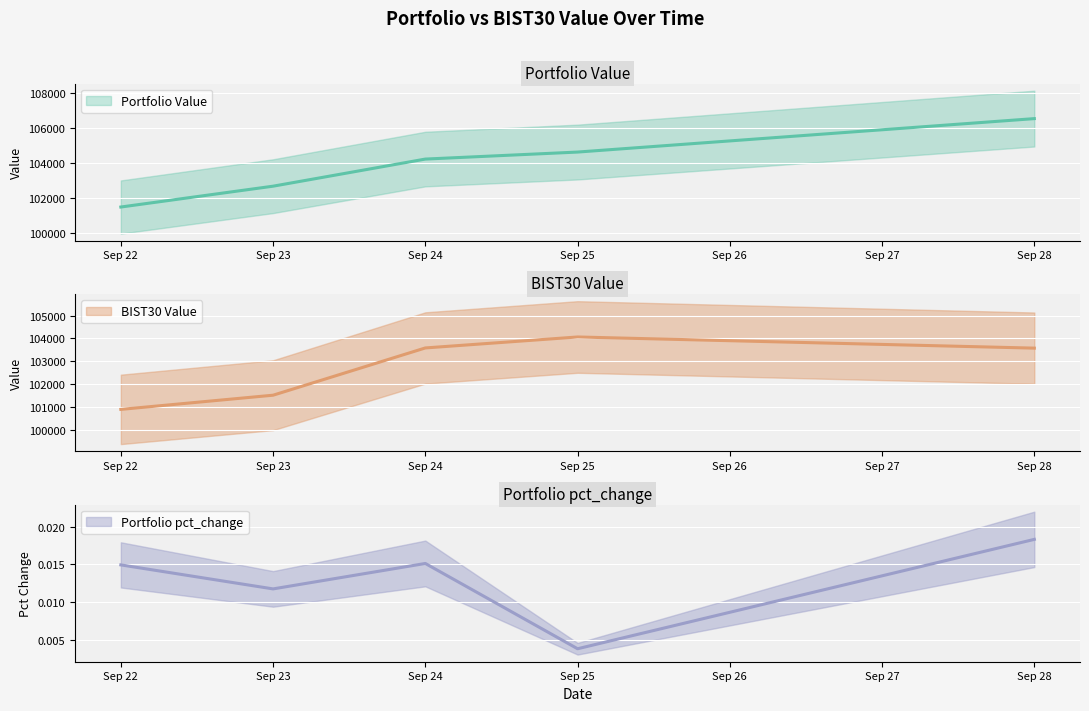

True or false: Portfolio Value and Portfolio pct_change intersect in this chart.

False